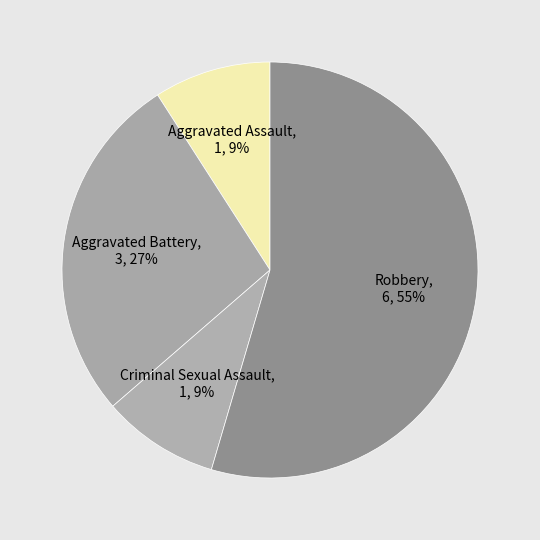

Is the sum of Robbery and Criminal Sexual Assault greater than half?

Yes